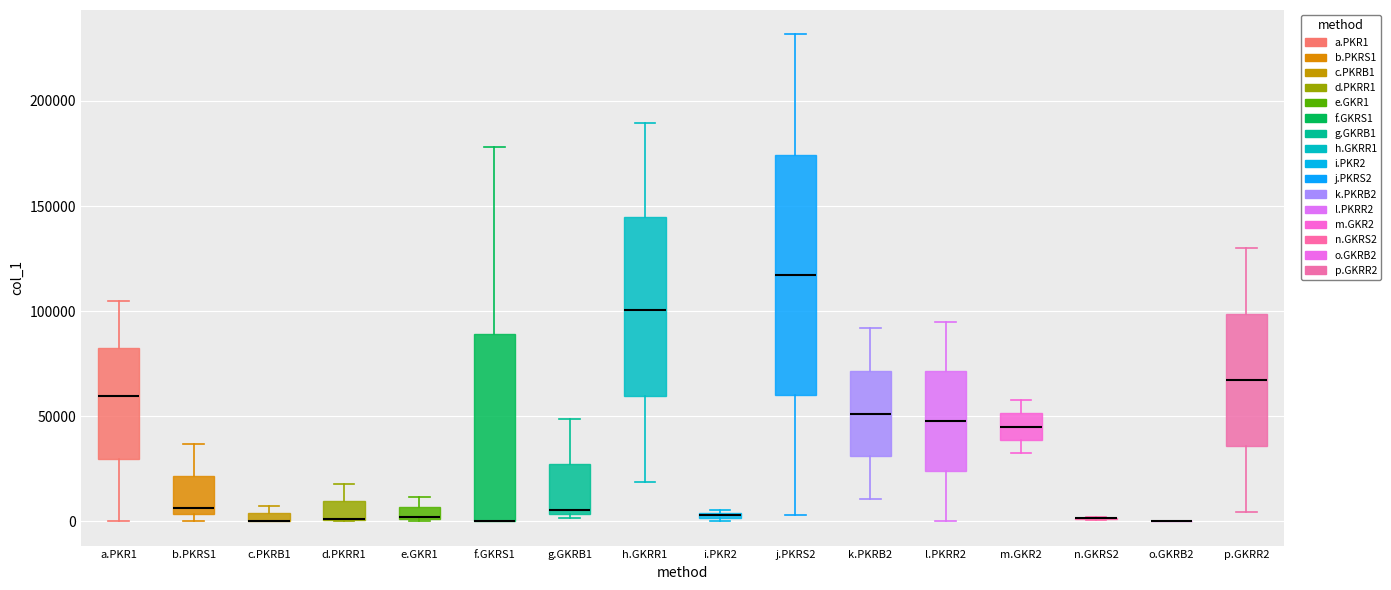

Where is the upper edge of the box for f.GKRS1 on the y-axis? The values are not printed on the chart, so give them approximately, as read against the axis.

90000